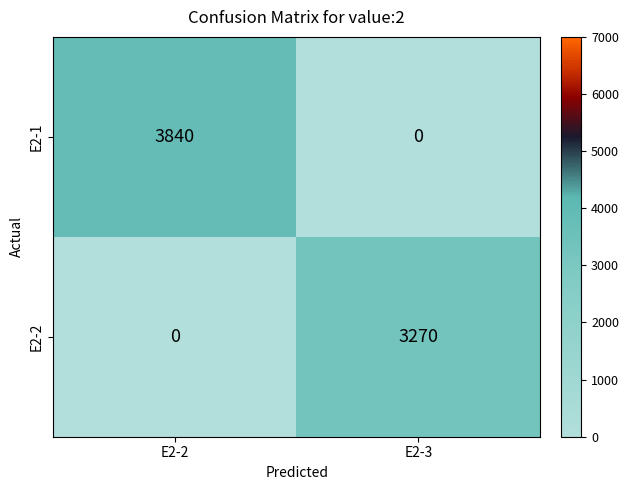

At which category is the sum across all series the highest?

E2-2